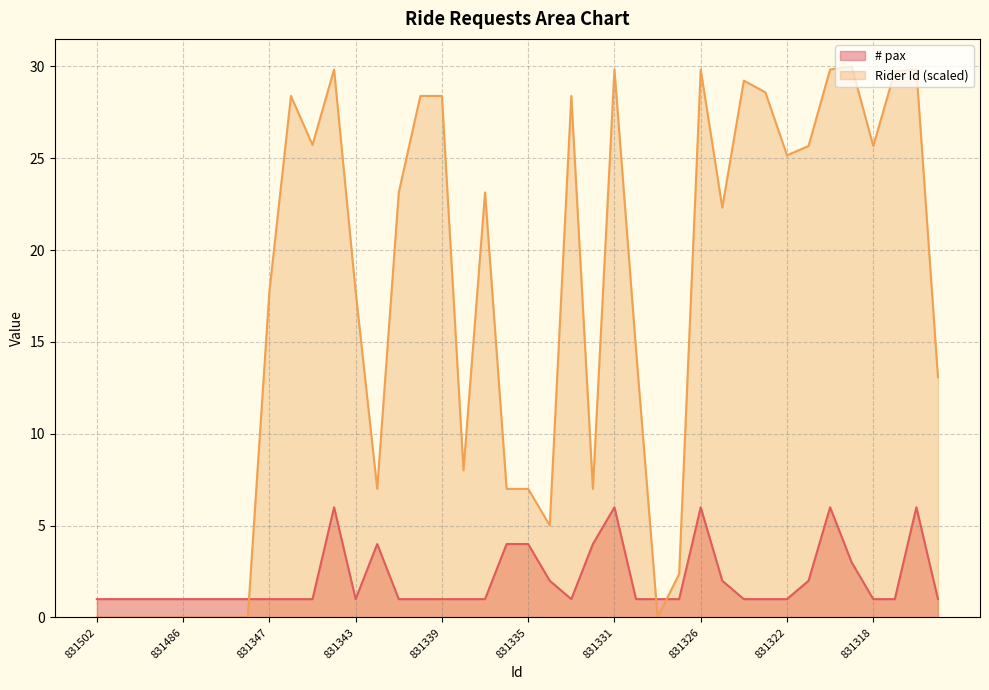

At how many categories does at least one series exceed 4?

30